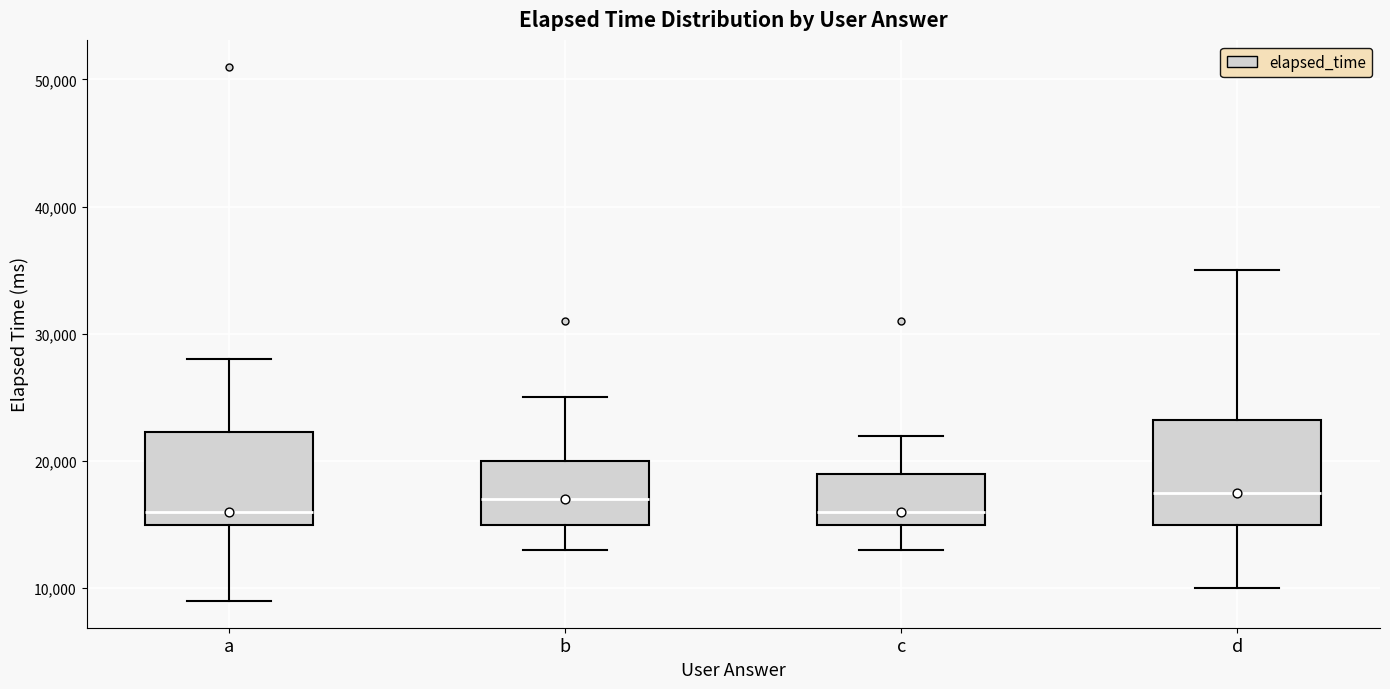

Reading left to right, read every box against the y-axis: the position of its median line, the range the box covers, and the ends of its whiskers. The values are not printed on the chart, so give them approximately, as read against the axis.

a: median 16000, box 15000 to 22000, whiskers 9000 to 28000
b: median 17000, box 15000 to 20000, whiskers 13000 to 25000
c: median 16000, box 15000 to 19000, whiskers 13000 to 22000
d: median 18000, box 15000 to 23000, whiskers 10000 to 35000